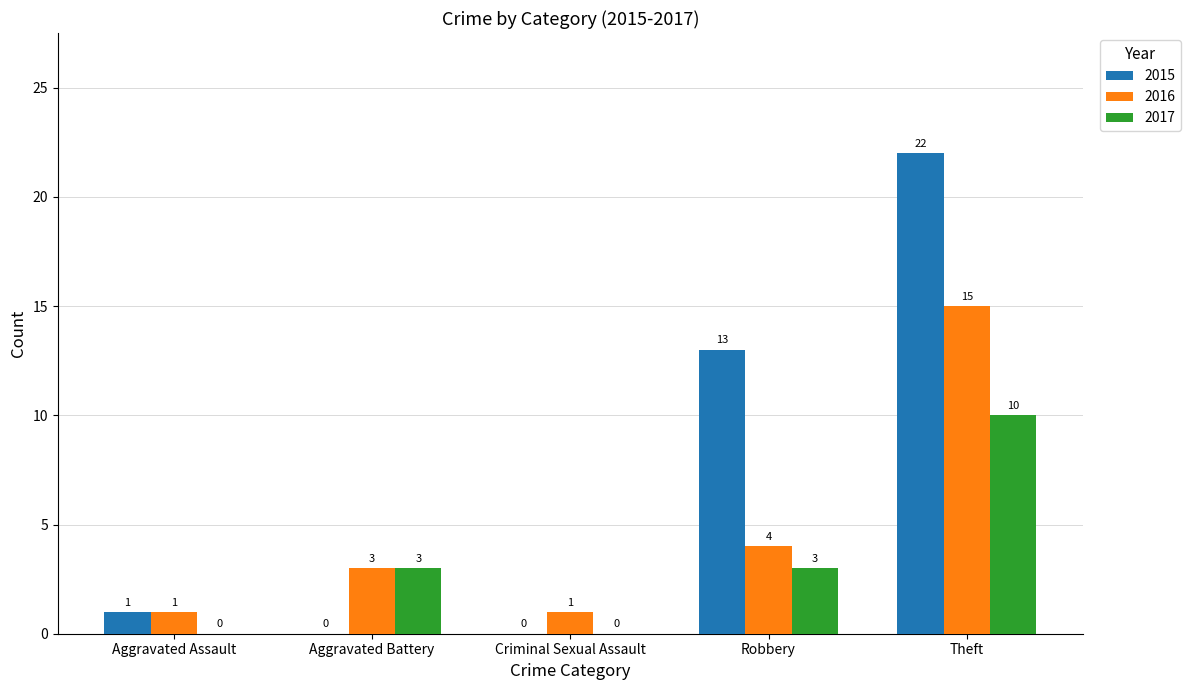

Which series has the largest total across all categories?

2015